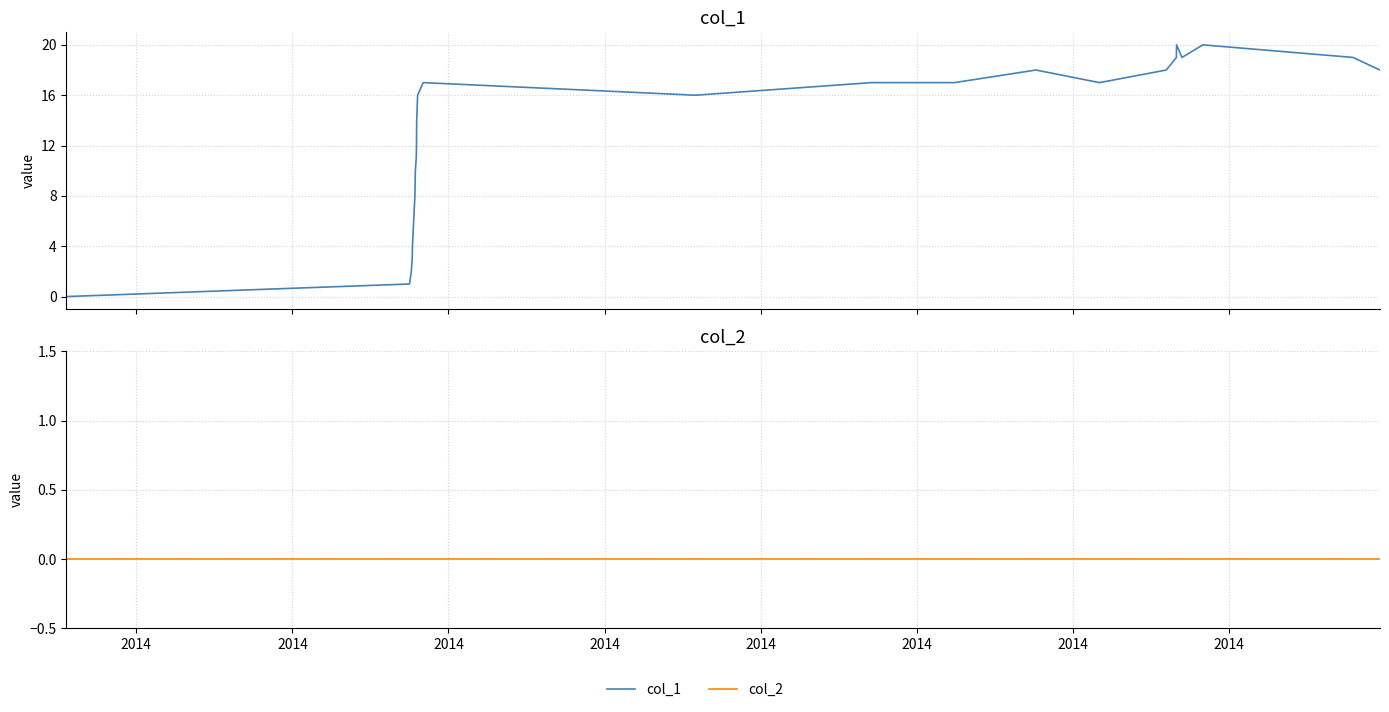

True or false: col_1 and col_2 cross at least once.

False